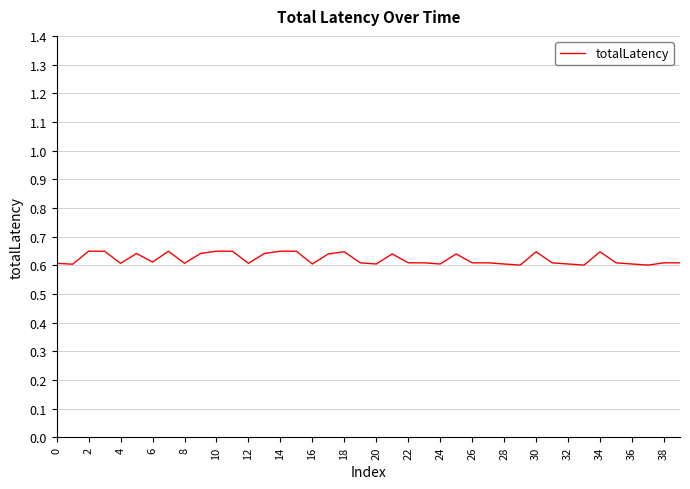

How many lines are shown in the chart?

1